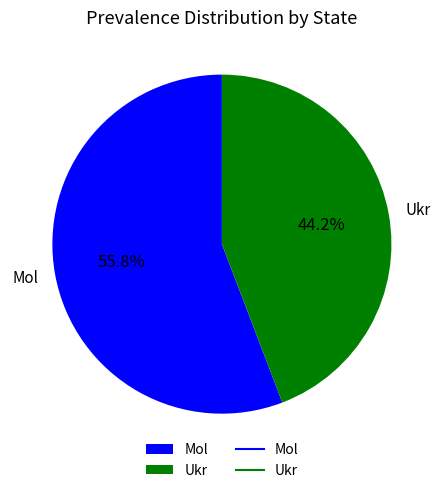

Which category has the biggest portion of the pie?

Mol